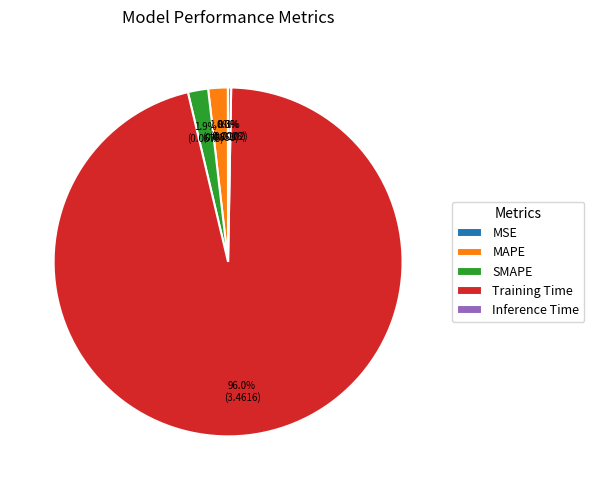

Is it true that MAPE is 7% of the pie?

False